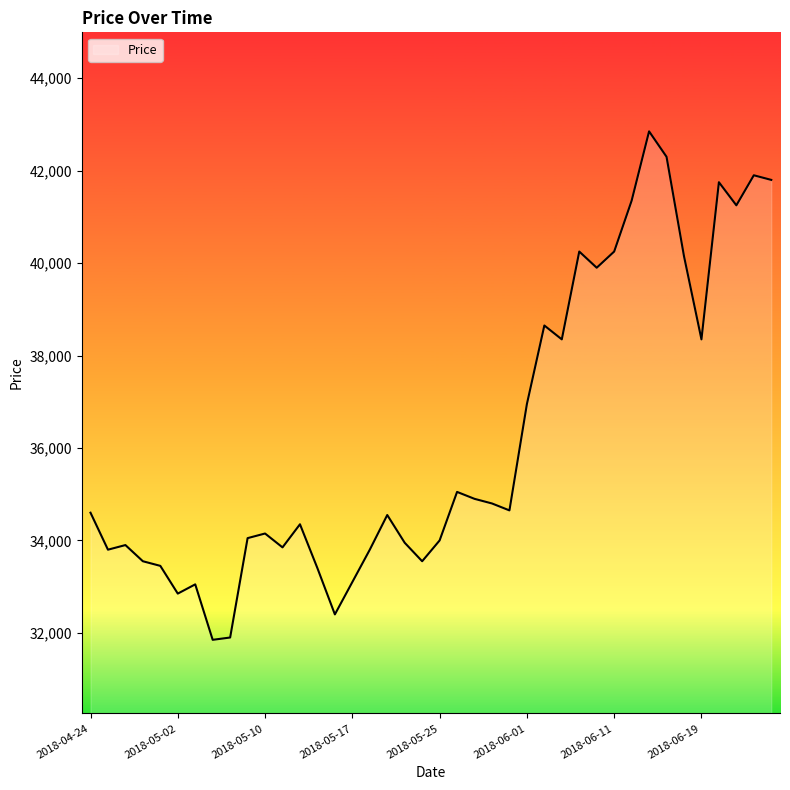

What is the difference between the maximum and minimum values?

11000